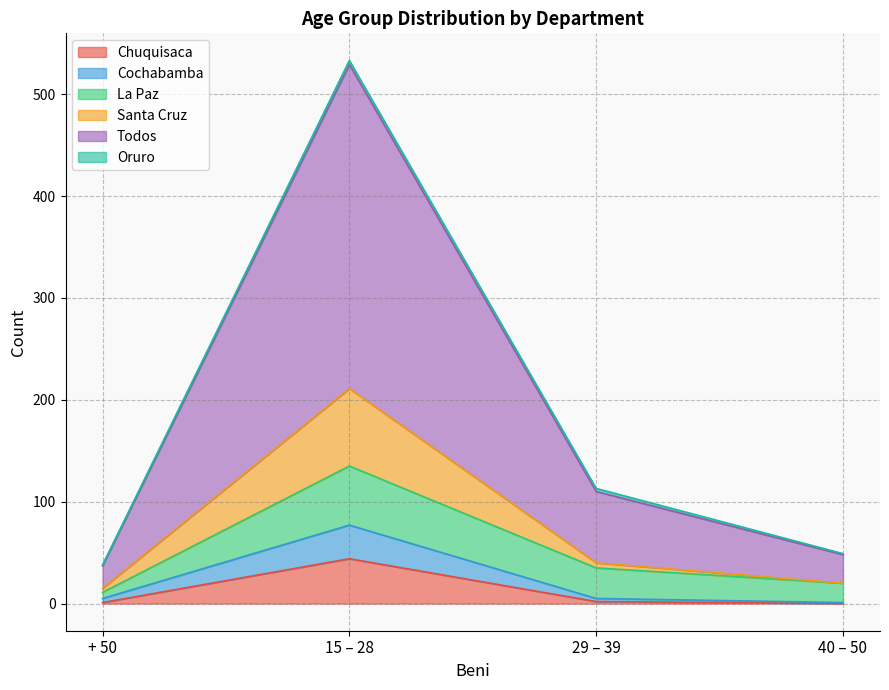

Does the chart have visible grid lines?

Yes